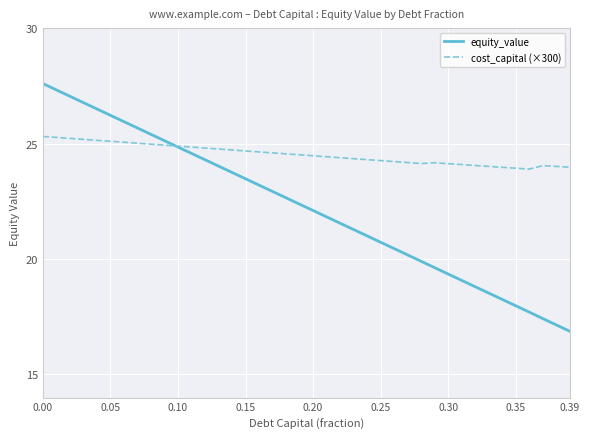

Which series ends up on top after the final intersection of cost_capital (×300) and equity_value?

cost_capital (×300)